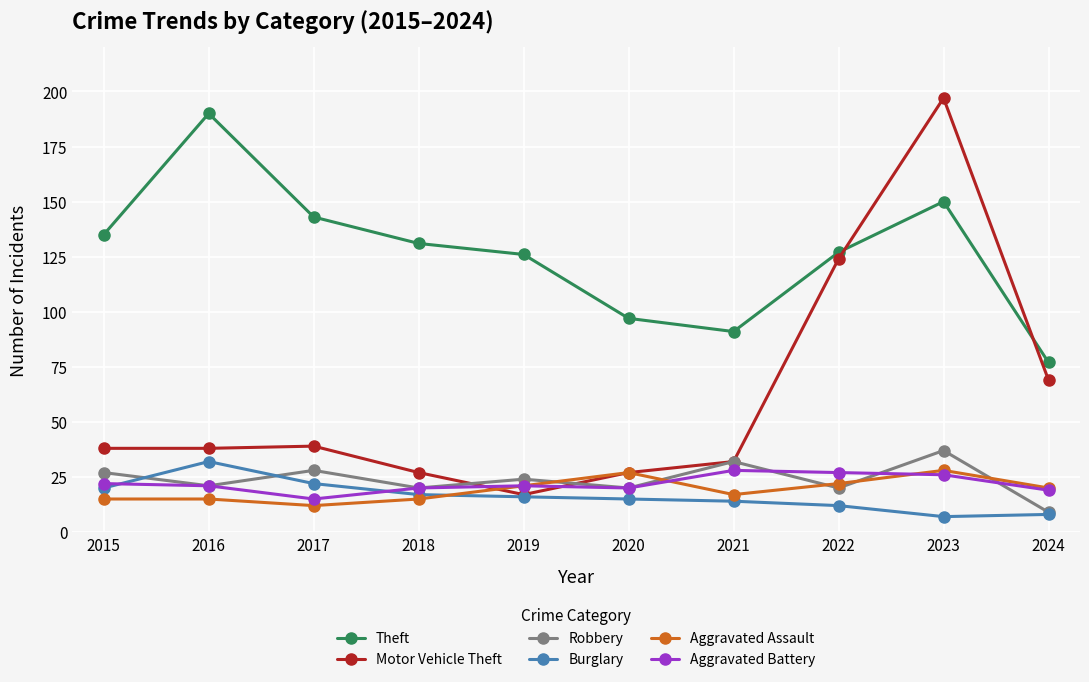

At which label does Aggravated Assault reach its minimum?

2017